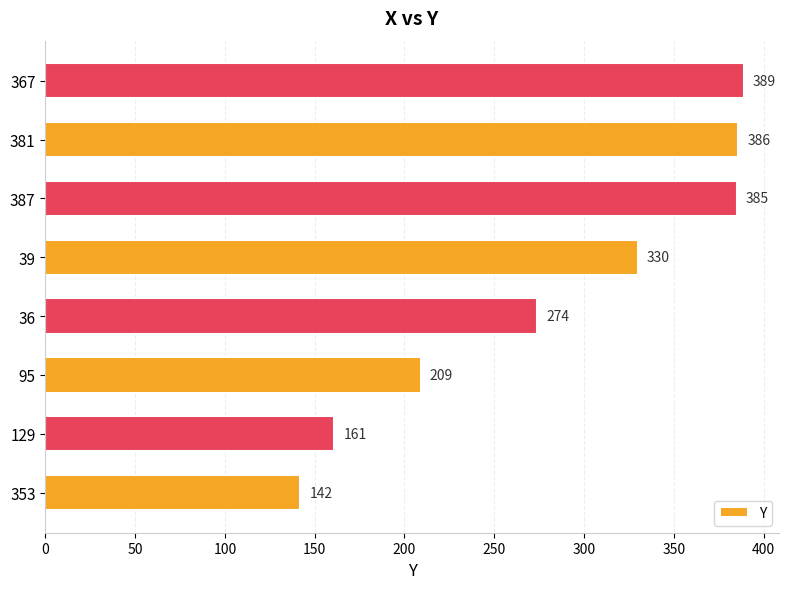

What is the difference between the values at 387 and 39?

55